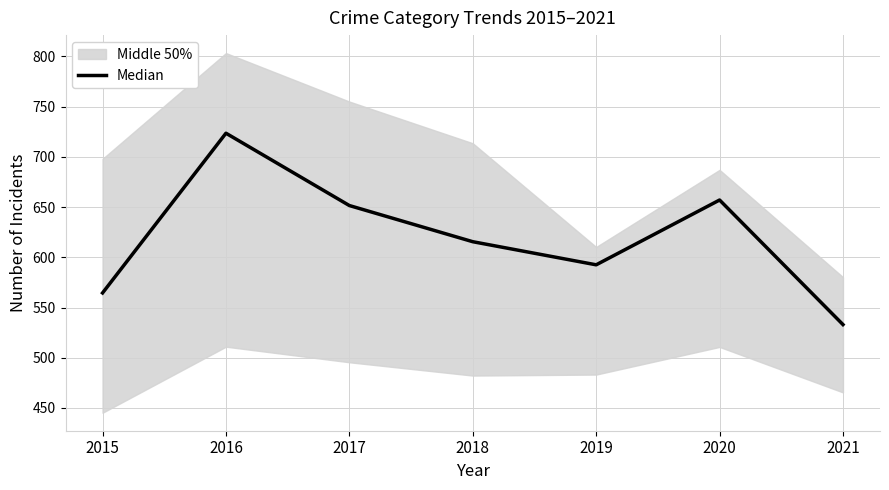

Which category has the highest value across all series?

2016